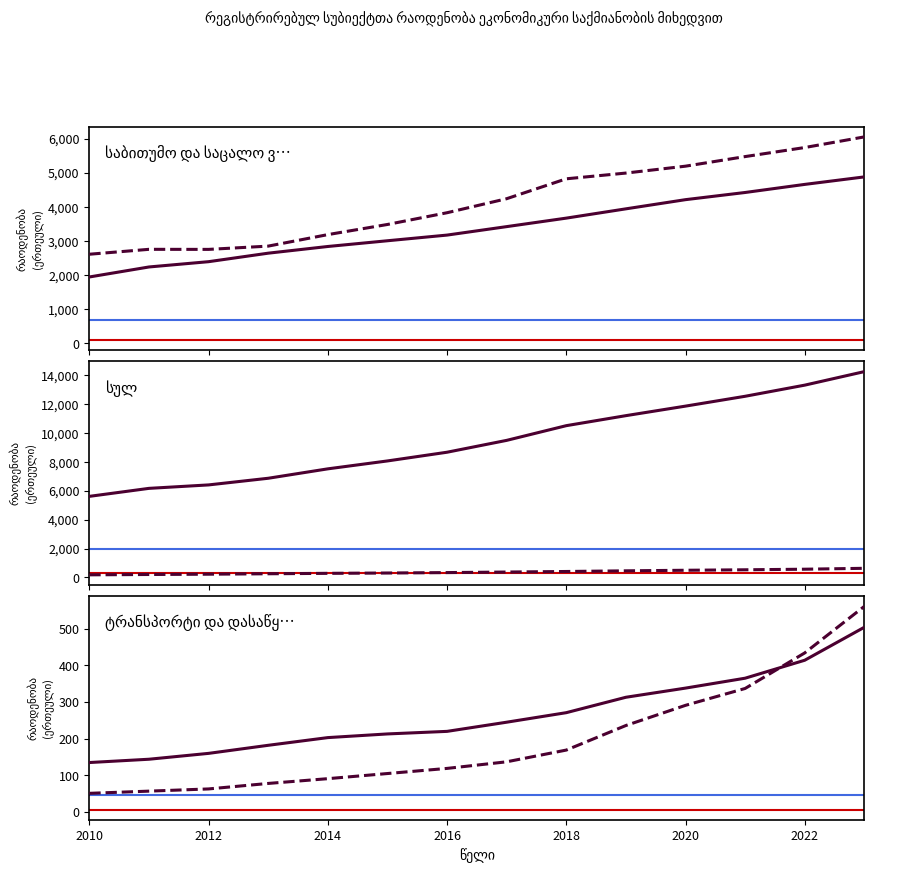

At which label does ტრანსპორტი და დასაწყობება reach its minimum?

2010